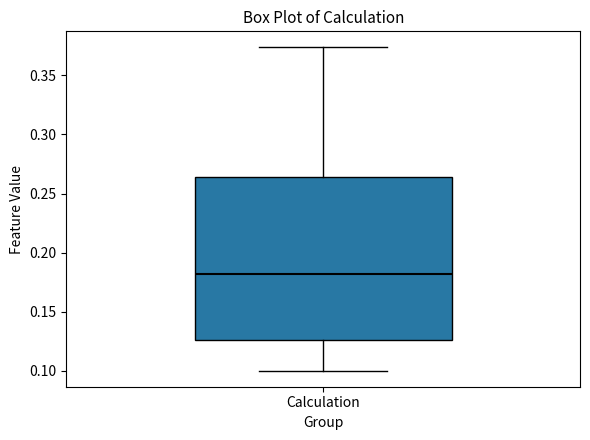

Transcribe this box plot: give where the median line is, the range the box spans, and where the two whiskers end, as read against the y-axis. The values are not printed on the chart, so give them approximately, as read against the axis.

median 0.180, box 0.125 to 0.265, whiskers 0.100 to 0.375